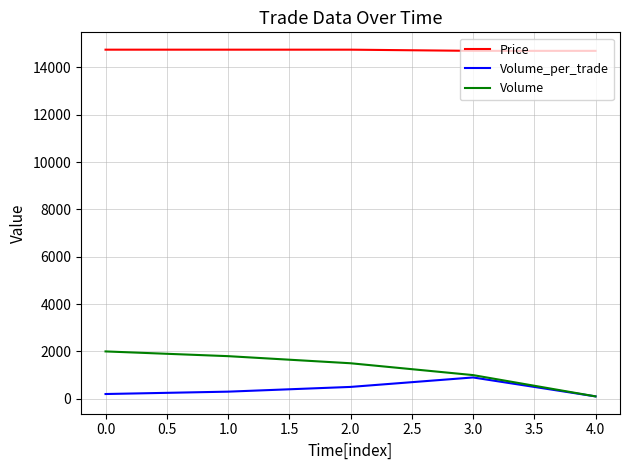

At how many categories does at least one series exceed 5502?

5